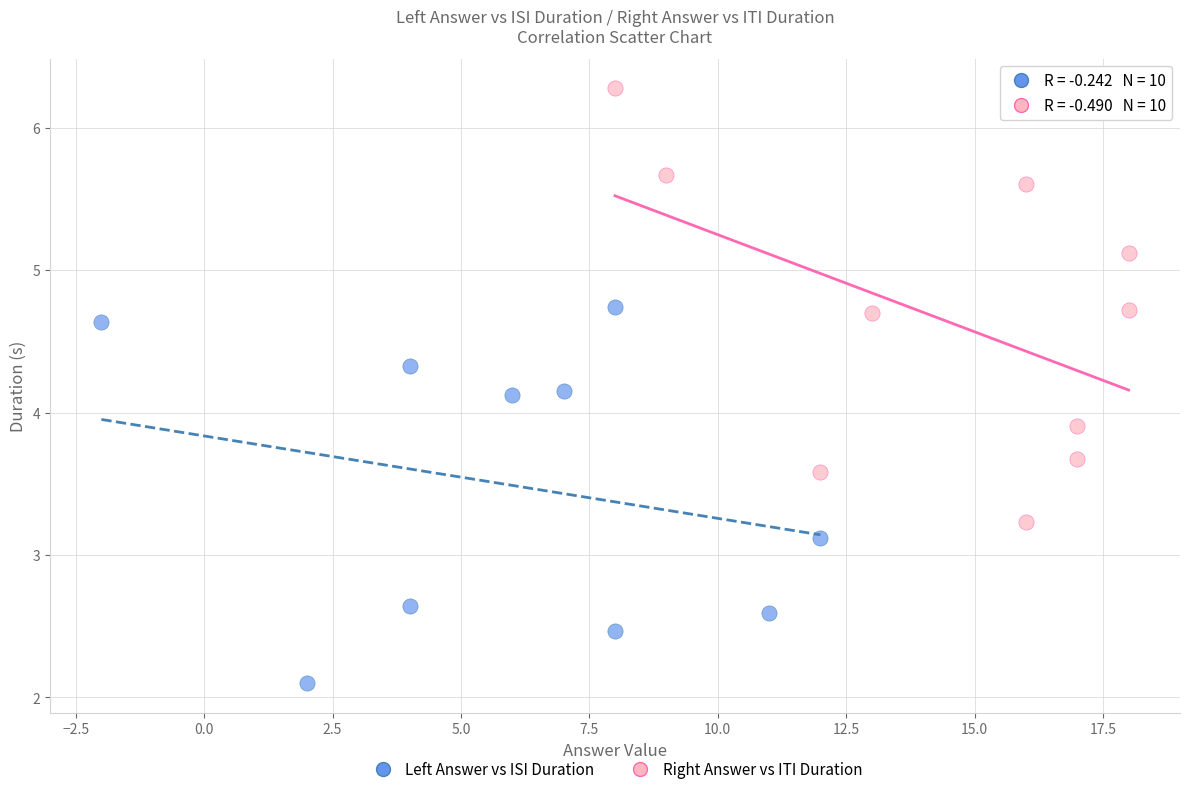

Which series contains the lowest Y value?

Left Answer vs ISI Duration